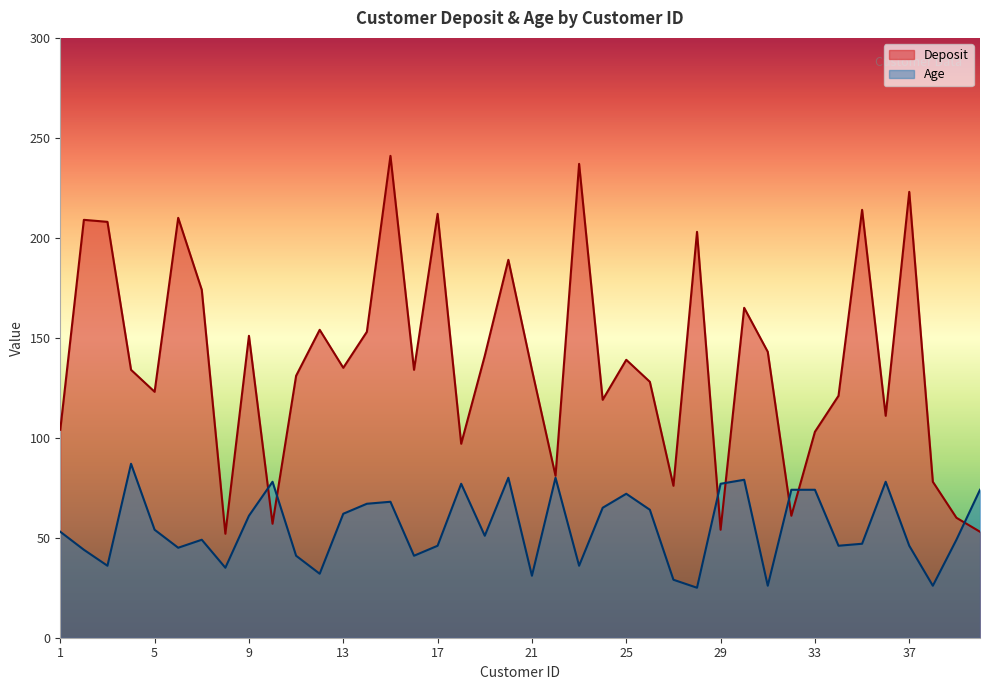

What is the approximate value of Age at 39, to the nearest 5?

50